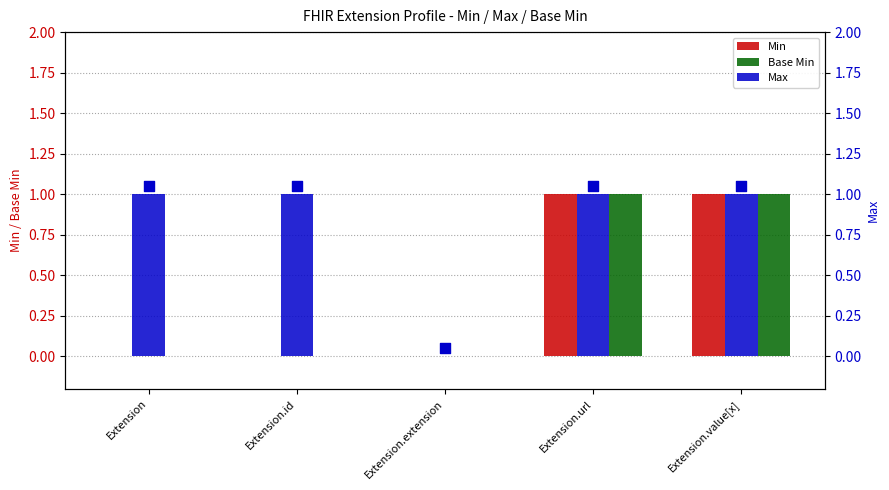

Which series has the largest Y range (max minus min)?

Min